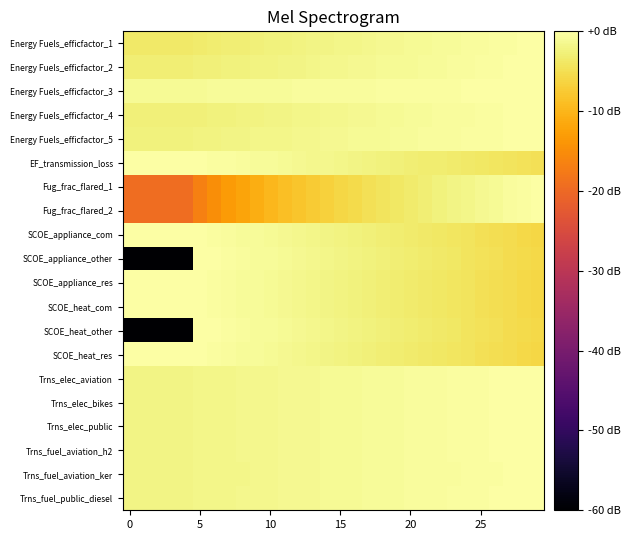

Reading right to left, extract all data points from this chart.

Energy Fuels_efficfactor_1: 0.0	-0.1	-0.2	-0.4	-0.5	-0.6	-0.7	-0.9	-1.0	-1.1	-1.2	-1.4	-1.5	-1.7	-1.8	-1.9	-2.1	-2.2	-2.4	-2.5	-2.7	-2.9	-3.0	-3.2	-3.3	-3.5	-3.5	-3.5	-3.5	-3.5
Energy Fuels_efficfactor_2: 0.0	-0.1	-0.2	-0.3	-0.4	-0.5	-0.6	-0.7	-0.8	-0.9	-1.1	-1.2	-1.3	-1.4	-1.5	-1.6	-1.8	-1.9	-2.0	-2.1	-2.3	-2.4	-2.5	-2.6	-2.8	-2.9	-2.9	-2.9	-2.9	-2.9
Energy Fuels_efficfactor_3: 0.0	-0.0	-0.1	-0.1	-0.2	-0.2	-0.2	-0.3	-0.3	-0.4	-0.4	-0.4	-0.5	-0.5	-0.6	-0.6	-0.6	-0.7	-0.7	-0.8	-0.8	-0.9	-0.9	-0.9	-1.0	-1.0	-1.0	-1.0	-1.0	-1.0
Energy Fuels_efficfactor_4: 0.0	-0.1	-0.2	-0.3	-0.4	-0.5	-0.6	-0.7	-0.8	-0.9	-1.0	-1.1	-1.2	-1.3	-1.4	-1.6	-1.7	-1.8	-1.9	-2.0	-2.1	-2.3	-2.4	-2.5	-2.6	-2.8	-2.8	-2.8	-2.8	-2.8
Energy Fuels_efficfactor_5: 0.0	-0.1	-0.2	-0.3	-0.3	-0.4	-0.5	-0.6	-0.7	-0.8	-0.9	-1.0	-1.1	-1.2	-1.3	-1.4	-1.4	-1.5	-1.6	-1.7	-1.9	-2.0	-2.1	-2.2	-2.3	-2.4	-2.4	-2.4	-2.4	-2.4
EF_transmission_loss: -4.8	-4.5	-4.4	-4.1	-4.0	-3.7	-3.5	-3.2	-3.1	-2.9	-2.6	-2.4	-2.2	-2.0	-1.8	-1.6	-1.5	-1.3	-1.1	-0.9	-0.8	-0.6	-0.5	-0.3	-0.2	0.0	0.0	0.0	0.0	0.0
Fug_frac_flared_1: 0.0	-0.3	-0.6	-1.0	-1.3	-1.7	-2.1	-2.5	-2.9	-3.4	-3.8	-4.3	-4.8	-5.4	-6.0	-6.7	-7.3	-8.1	-8.9	-9.8	-10.8	-12.0	-13.3	-14.9	-16.8	-19.3	-19.3	-19.3	-19.3	-19.3
Fug_frac_flared_2: 0.0	-0.3	-0.6	-1.0	-1.3	-1.7	-2.1	-2.5	-2.9	-3.4	-3.8	-4.3	-4.8	-5.4	-6.0	-6.7	-7.3	-8.1	-8.9	-9.8	-10.8	-12.0	-13.3	-14.9	-16.8	-19.3	-19.3	-19.3	-19.3	-19.3
SCOE_appliance_com: -6.0	-5.7	-5.4	-5.0	-4.7	-4.4	-4.2	-3.9	-3.6	-3.3	-3.1	-2.9	-2.6	-2.4	-2.2	-1.9	-1.7	-1.5	-1.3	-1.1	-0.9	-0.7	-0.5	-0.4	-0.2	0.0	0.0	0.0	0.0	0.0
SCOE_appliance_other: -5.8	-5.5	-5.2	-4.9	-4.6	-4.3	-4.0	-3.7	-3.4	-3.2	-2.9	-2.7	-2.4	-2.2	-2.0	-1.8	-1.5	-1.3	-1.1	-0.9	-0.7	-0.5	-0.4	-0.2	0.0	-120.0	-120.0	-120.0	-120.0	-120.0
SCOE_appliance_res: -6.0	-5.7	-5.4	-5.0	-4.7	-4.4	-4.2	-3.9	-3.6	-3.3	-3.1	-2.9	-2.6	-2.4	-2.2	-1.9	-1.7	-1.5	-1.3	-1.1	-0.9	-0.7	-0.5	-0.4	-0.2	0.0	0.0	0.0	0.0	0.0
SCOE_heat_com: -6.0	-5.7	-5.4	-5.0	-4.7	-4.4	-4.2	-3.9	-3.6	-3.3	-3.1	-2.9	-2.6	-2.4	-2.2	-1.9	-1.7	-1.5	-1.3	-1.1	-0.9	-0.7	-0.5	-0.4	-0.2	0.0	0.0	0.0	0.0	0.0
SCOE_heat_other: -5.8	-5.5	-5.2	-4.9	-4.6	-4.3	-4.0	-3.7	-3.4	-3.2	-2.9	-2.7	-2.4	-2.2	-2.0	-1.8	-1.5	-1.3	-1.1	-0.9	-0.7	-0.5	-0.4	-0.2	0.0	-120.0	-120.0	-120.0	-120.0	-120.0
SCOE_heat_res: -6.0	-5.7	-5.4	-5.0	-4.7	-4.4	-4.2	-3.9	-3.6	-3.3	-3.1	-2.9	-2.6	-2.4	-2.2	-1.9	-1.7	-1.5	-1.3	-1.1	-0.9	-0.7	-0.5	-0.4	-0.2	0.0	0.0	0.0	0.0	0.0
Trns_elec_aviation: 0.0	-0.1	-0.1	-0.2	-0.3	-0.3	-0.4	-0.5	-0.5	-0.7	-0.7	-0.8	-0.9	-0.9	-1.0	-1.1	-1.2	-1.2	-1.4	-1.4	-1.5	-1.6	-1.7	-1.7	-1.9	-1.9	-1.9	-1.9	-1.9	-1.9
Trns_elec_bikes: 0.0	-0.1	-0.1	-0.2	-0.3	-0.4	-0.4	-0.5	-0.6	-0.6	-0.7	-0.8	-0.9	-1.0	-1.0	-1.1	-1.2	-1.3	-1.4	-1.4	-1.5	-1.6	-1.7	-1.8	-1.9	-1.9	-1.9	-1.9	-1.9	-1.9
Trns_elec_public: 0.0	-0.1	-0.1	-0.2	-0.3	-0.4	-0.4	-0.5	-0.6	-0.6	-0.7	-0.8	-0.9	-1.0	-1.0	-1.1	-1.2	-1.3	-1.4	-1.4	-1.5	-1.6	-1.7	-1.8	-1.9	-1.9	-1.9	-1.9	-1.9	-1.9
Trns_fuel_aviation_h2: 0.0	-0.1	-0.1	-0.2	-0.3	-0.4	-0.4	-0.5	-0.6	-0.6	-0.7	-0.8	-0.9	-1.0	-1.0	-1.1	-1.2	-1.3	-1.4	-1.4	-1.5	-1.6	-1.7	-1.8	-1.9	-1.9	-1.9	-1.9	-1.9	-1.9
Trns_fuel_aviation_ker: 0.0	-0.1	-0.2	-0.2	-0.3	-0.4	-0.5	-0.5	-0.6	-0.7	-0.7	-0.8	-0.9	-1.0	-1.0	-1.1	-1.2	-1.3	-1.4	-1.5	-1.6	-1.7	-1.7	-1.8	-1.9	-2.0	-2.0	-2.0	-2.0	-2.0
Trns_fuel_public_diesel: 0.0	-0.1	-0.1	-0.2	-0.3	-0.4	-0.4	-0.5	-0.6	-0.6	-0.7	-0.8	-0.9	-1.0	-1.0	-1.1	-1.2	-1.3	-1.4	-1.4	-1.5	-1.6	-1.7	-1.8	-1.9	-1.9	-1.9	-1.9	-1.9	-1.9